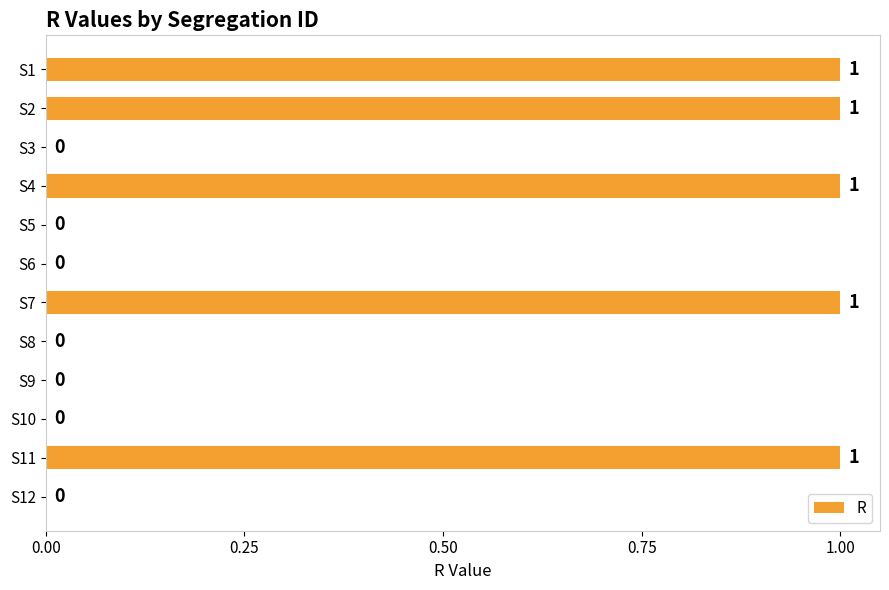

What is the sum of all values?

5